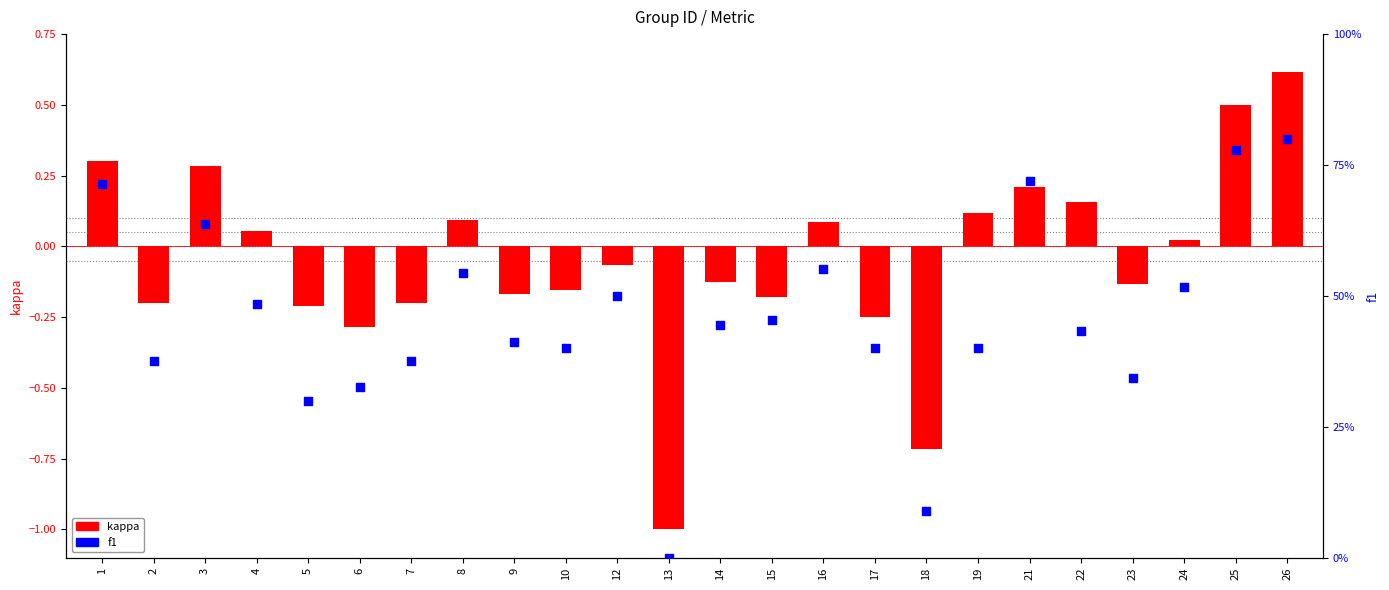

At which category is the sum across all series the highest?

26